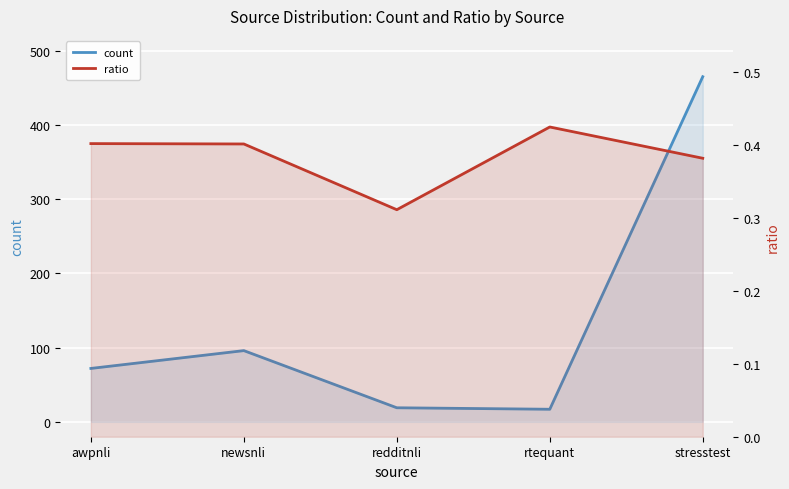

Reading left to right, extract all data points from this chart.

count: awpnli=72.0	newsnli=96.0	redditnli=19.0	rtequant=17.0	stresstest=465.0
ratio: awpnli=0.4	newsnli=0.4	redditnli=0.3	rtequant=0.4	stresstest=0.4